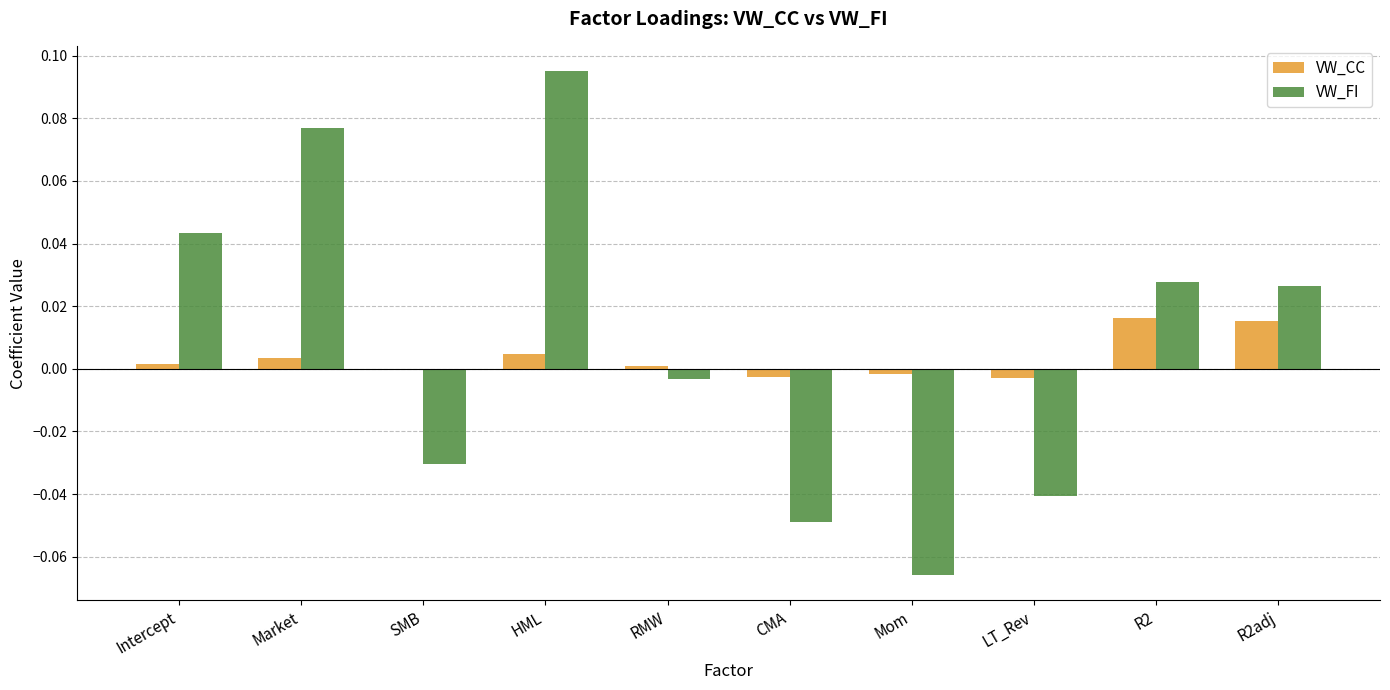

What are all the series names shown in the legend?

VW_CC, VW_FI